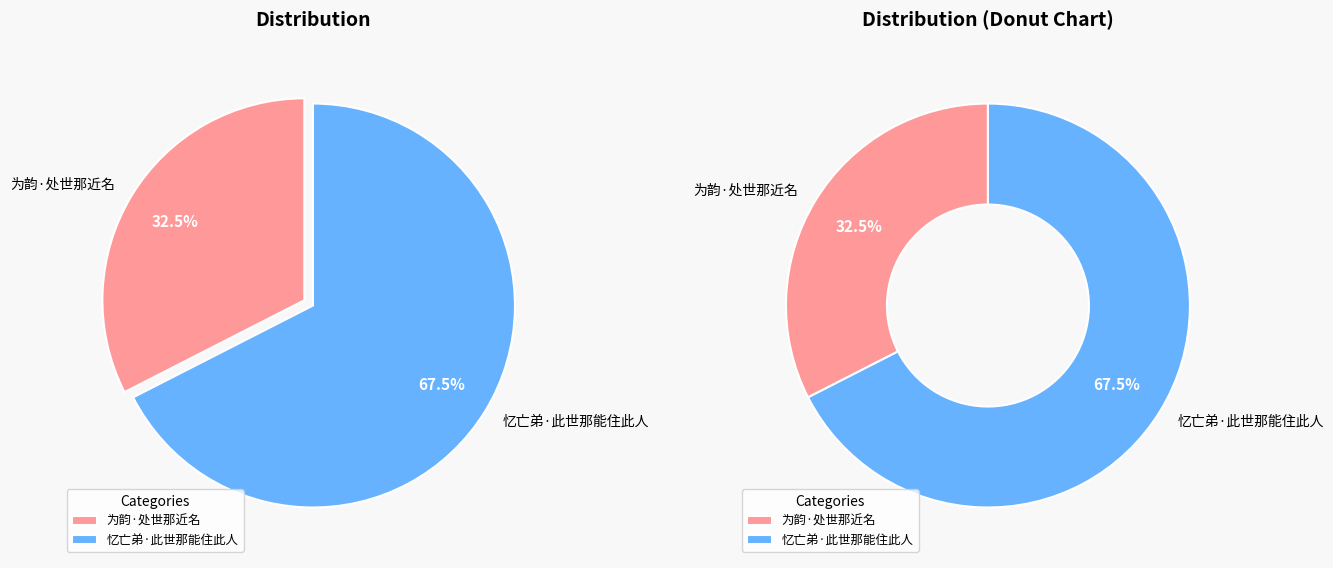

Combined, what portion of the pie is 为韵·处世那近名 and 忆亡弟·此世那能住此人?

100.0%